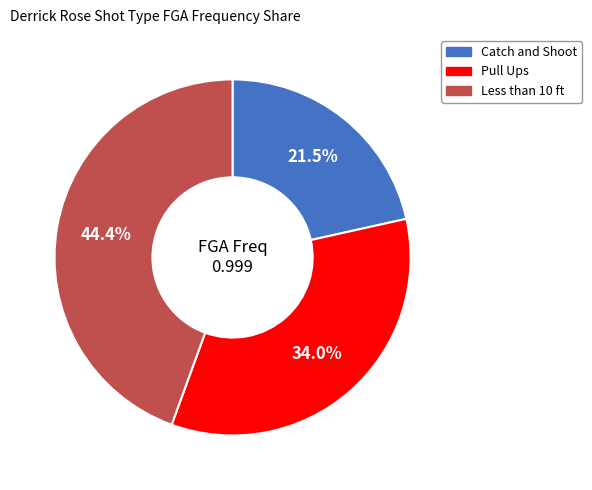

To the nearest percent, what is the combined percentage of Pull Ups and Less than 10 ft?

78%